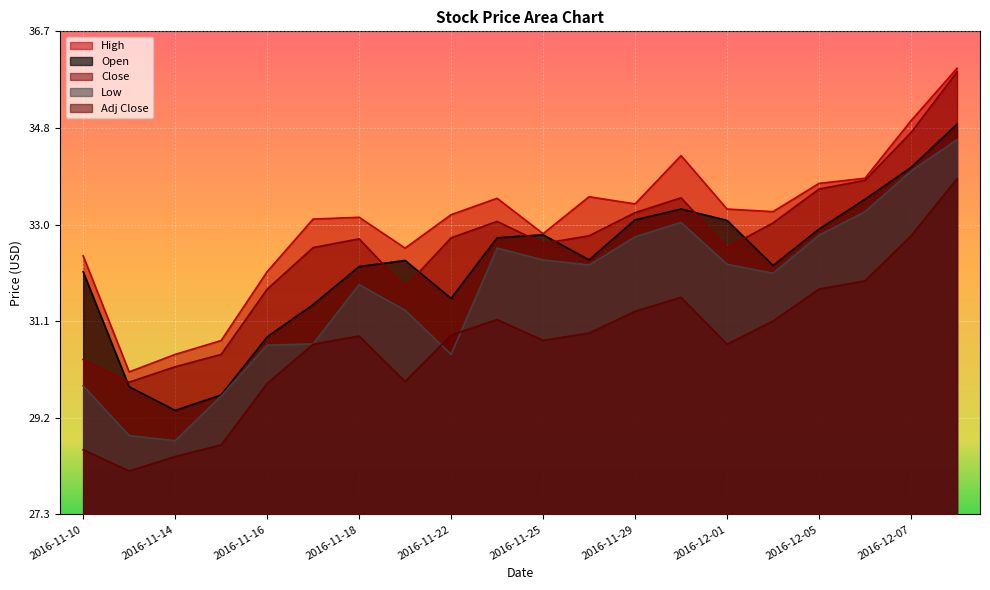

What is the sum of the High values at 2016-11-28 and 2016-11-15?

64.2